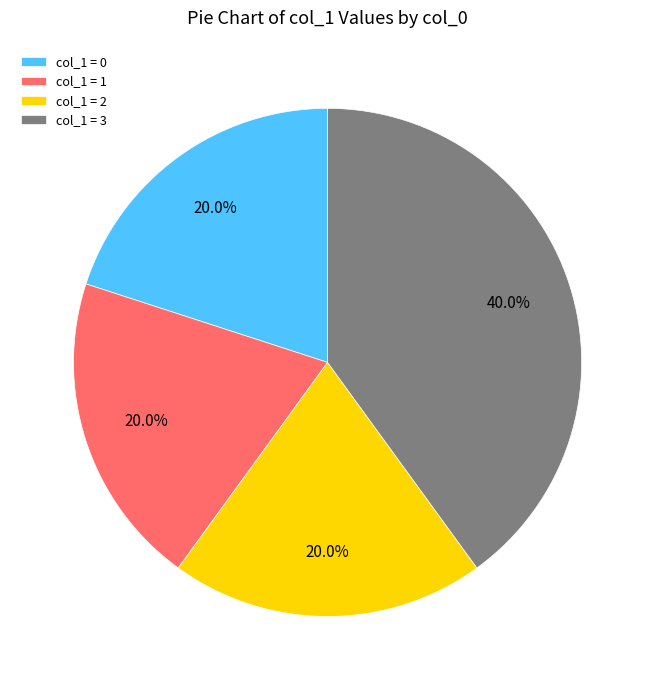

Is there a majority slice in this chart?

No